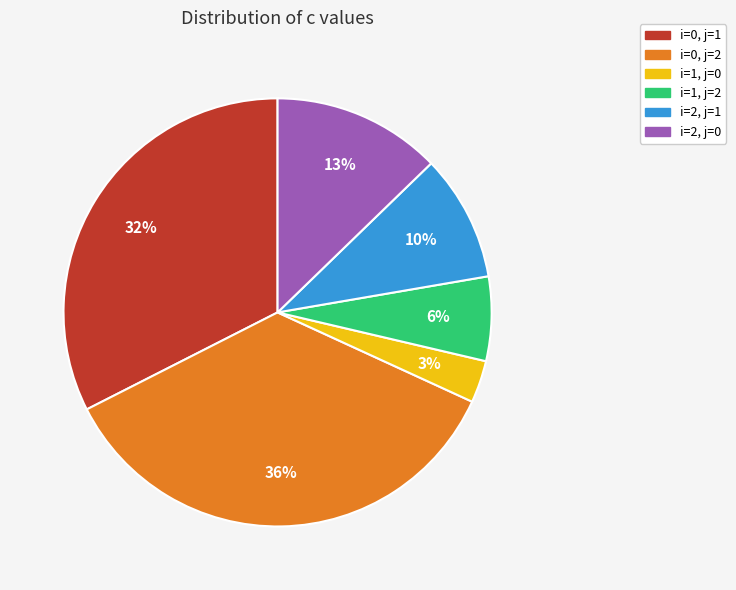

To the nearest percent, what is the average slice percentage?

17%